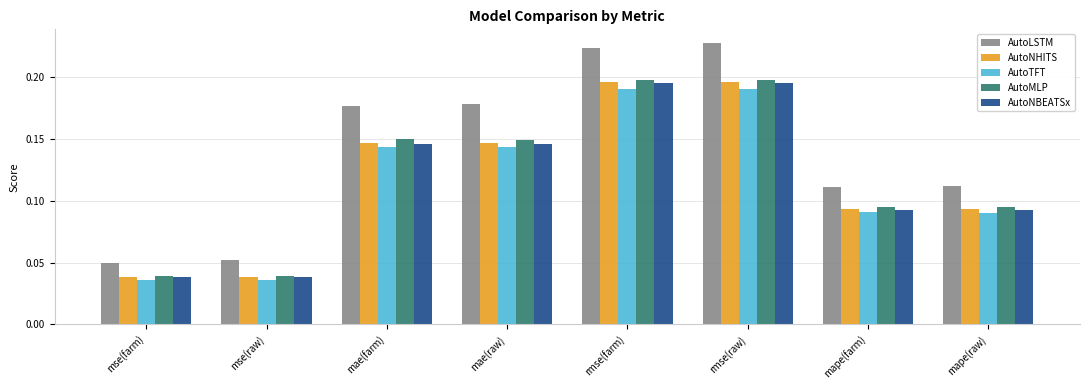

What position from the right is mse(raw)?

7